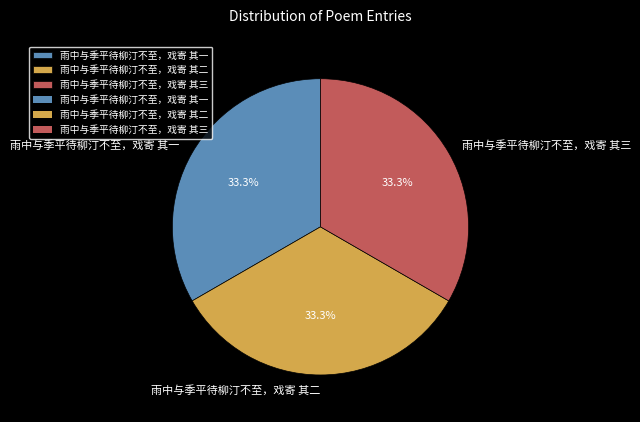

To the nearest percent, what is the combined percentage of 雨中与季平待柳汀不至，戏寄 其一 and 雨中与季平待柳汀不至，戏寄 其三?

67%